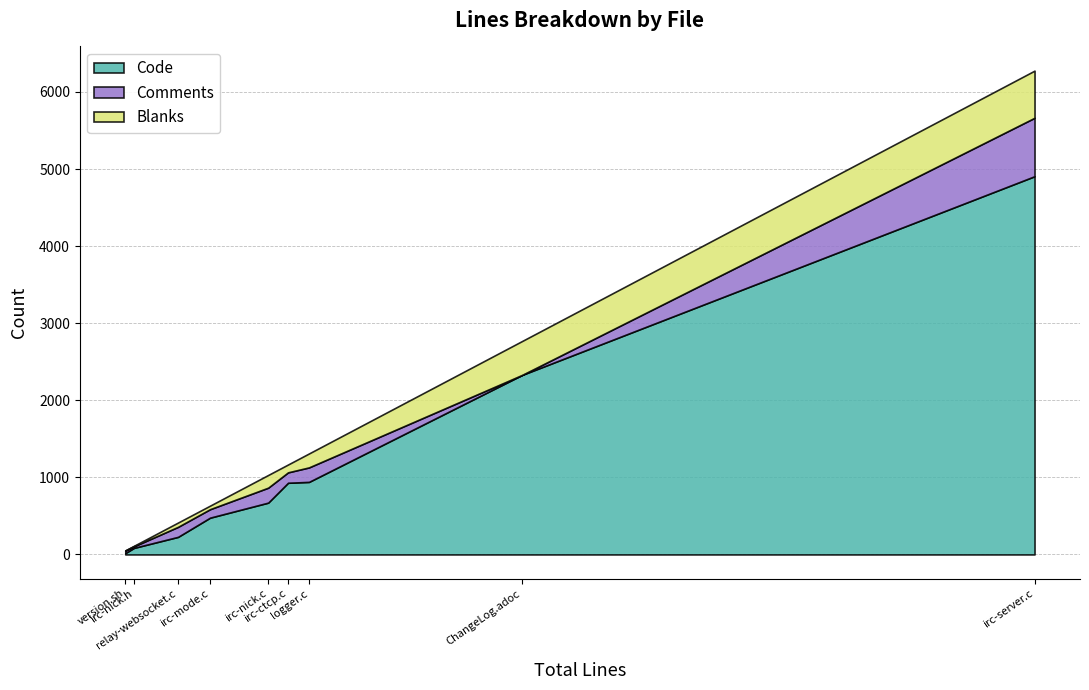

Where is Blanks nearest to the value 308?

logger.c